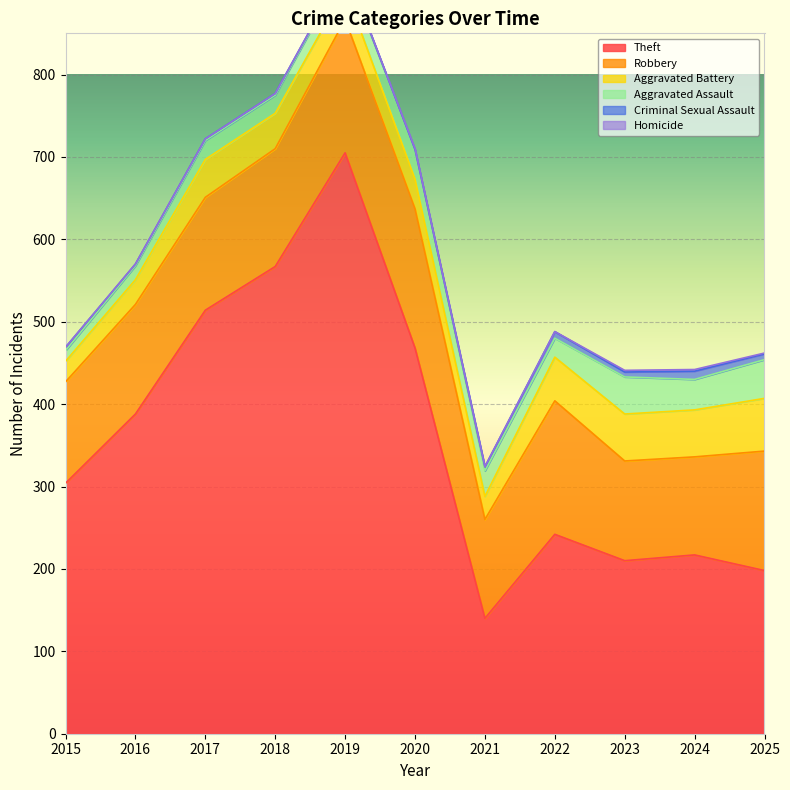

What is the value of the Aggravated Assault point at the 8th from the left?

23